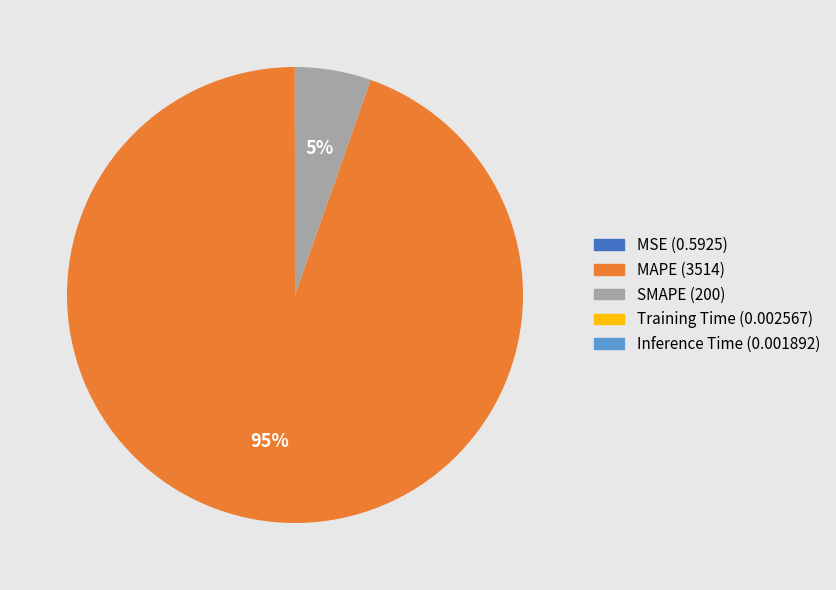

What is the largest slice in the pie chart?

MAPE